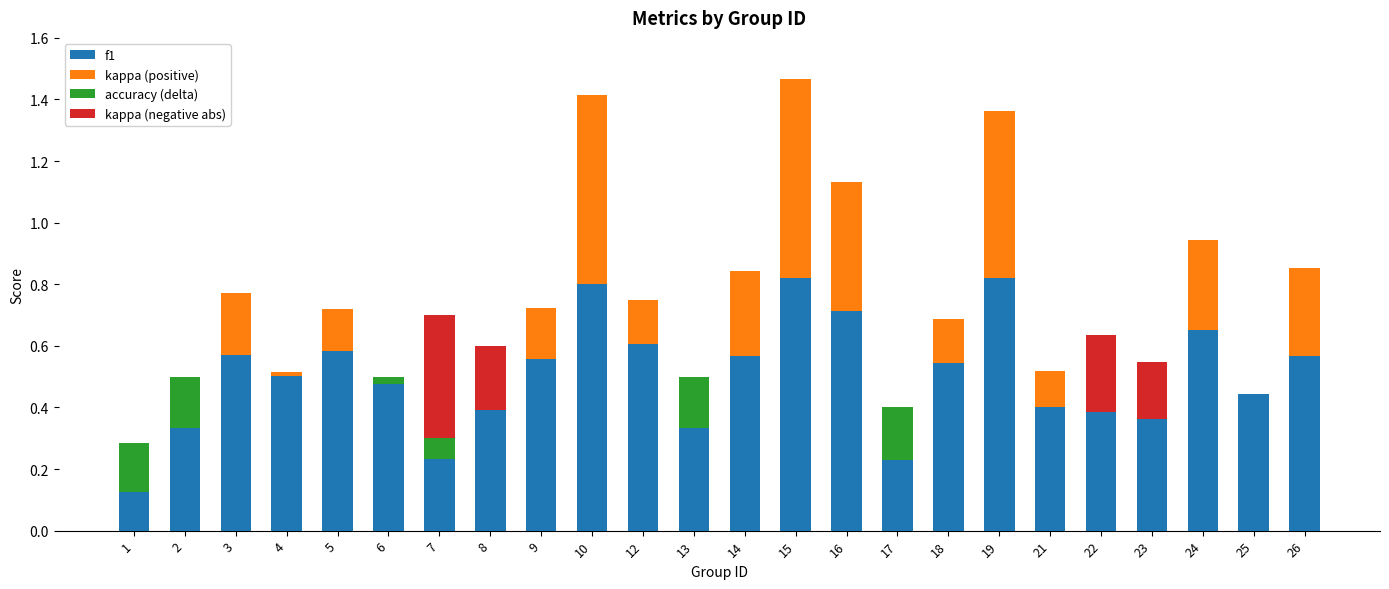

The value of f1 at 22 is 0.4. True or false?

True